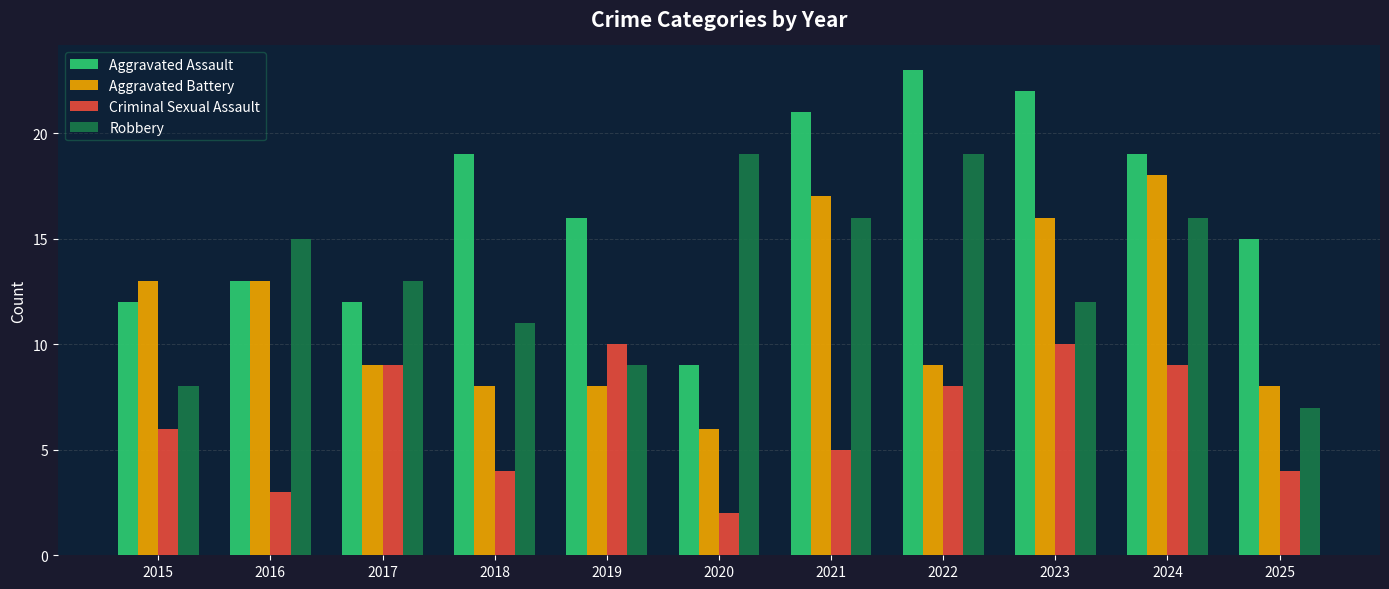

List the series in order of their overall mean, highest first.

Aggravated Assault, Robbery, Aggravated Battery, Criminal Sexual Assault